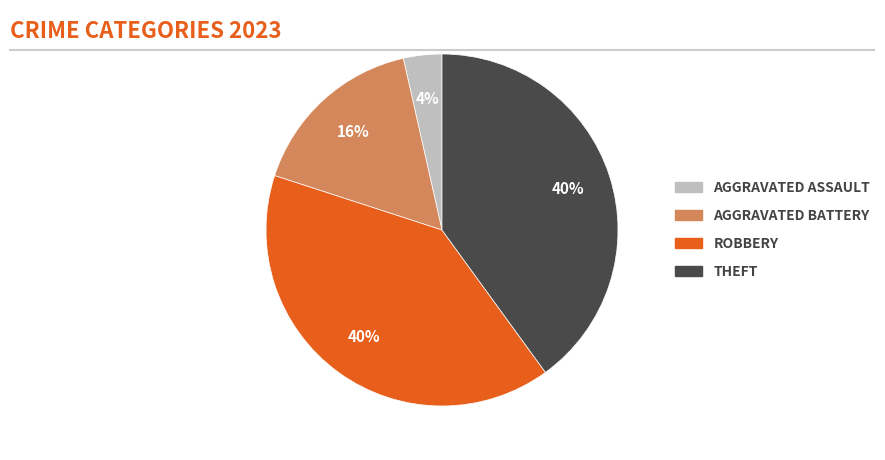

How many segments does this pie chart have?

4